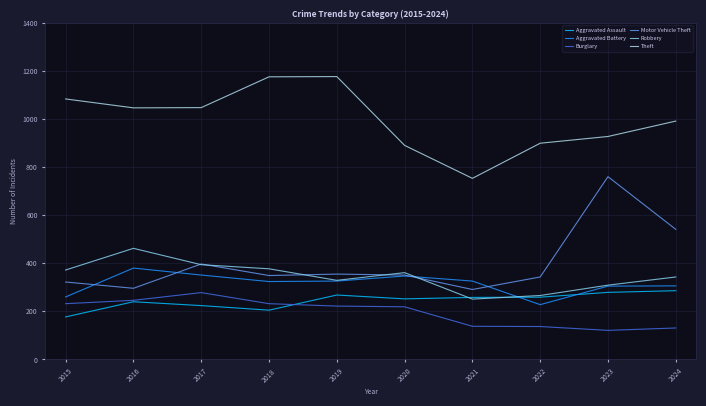

Rank the categories by Aggravated Assault value from lowest to highest.

2015, 2018, 2017, 2016, 2020, 2021, 2022, 2019, 2023, 2024